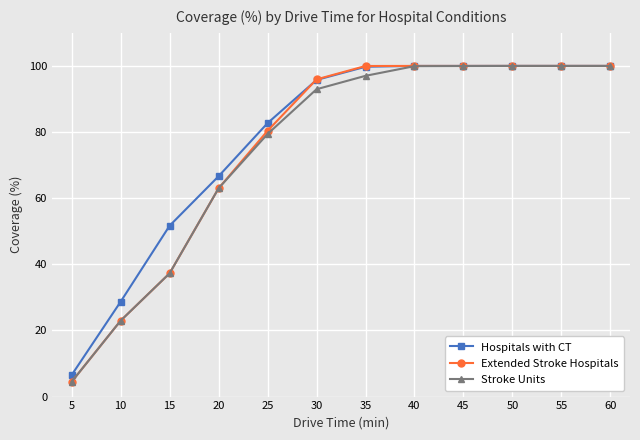

How many data points in Extended Stroke Hospitals are less than 99?

6